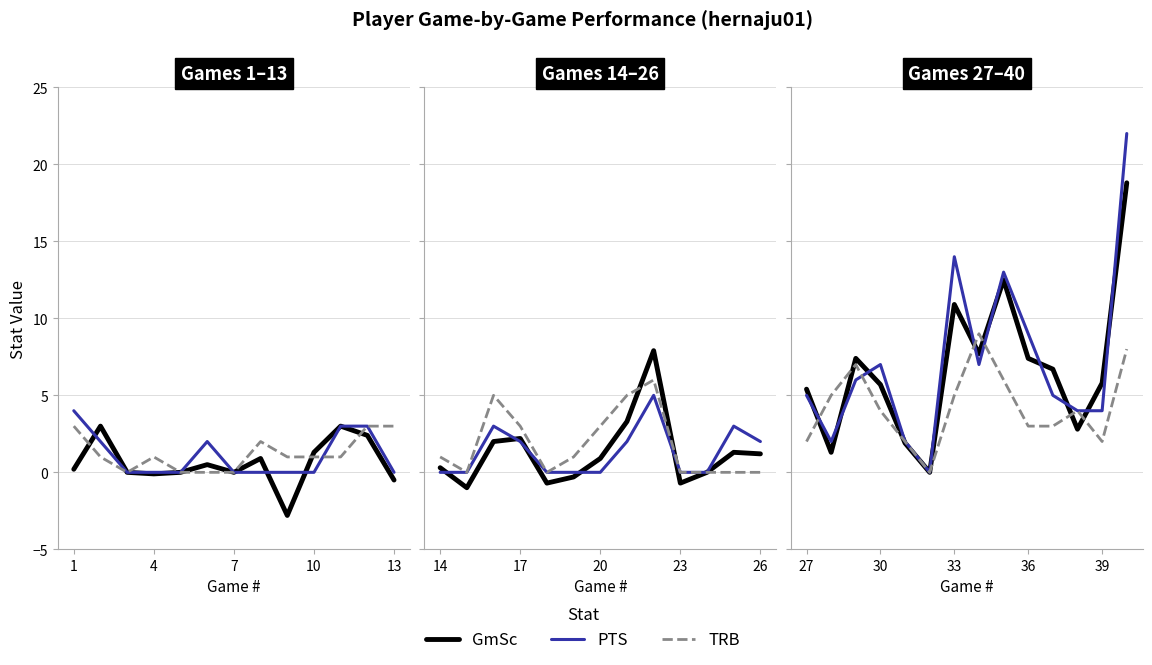

What is the value of the PTS point at the 5th from the left?

2.0